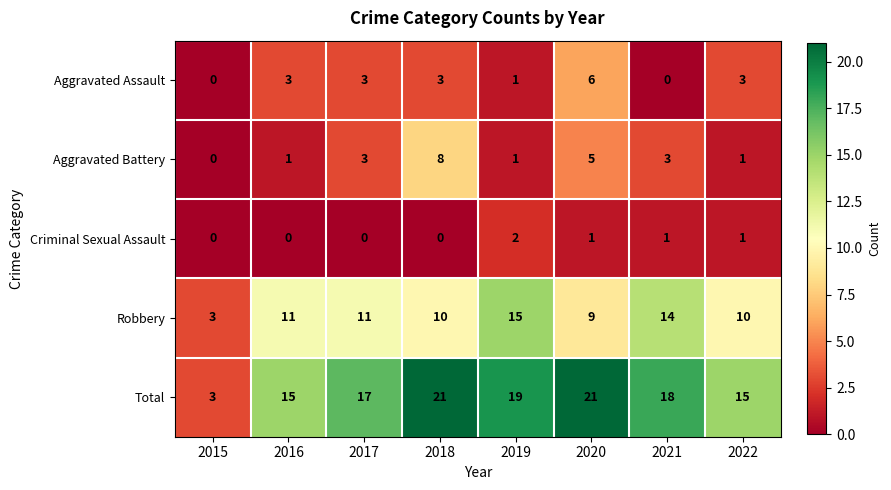

What is the lowest value of the Total series?

3